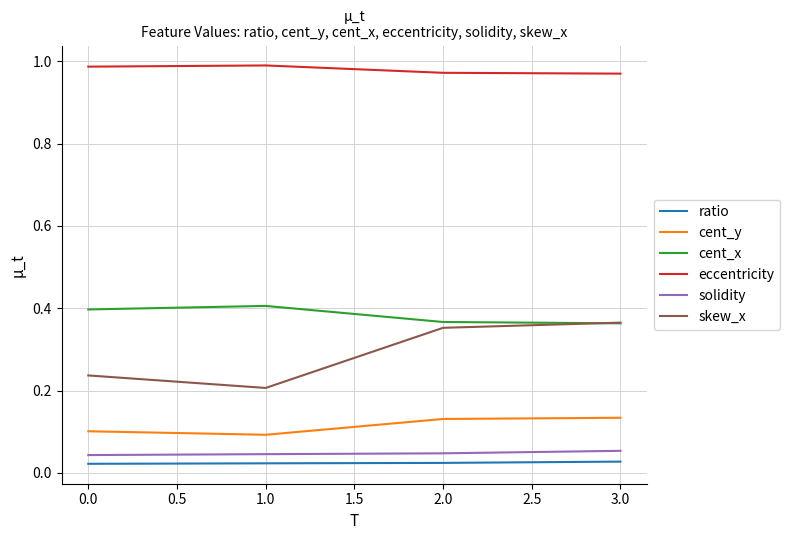

True or false: solidity and cent_x intersect in this chart.

False